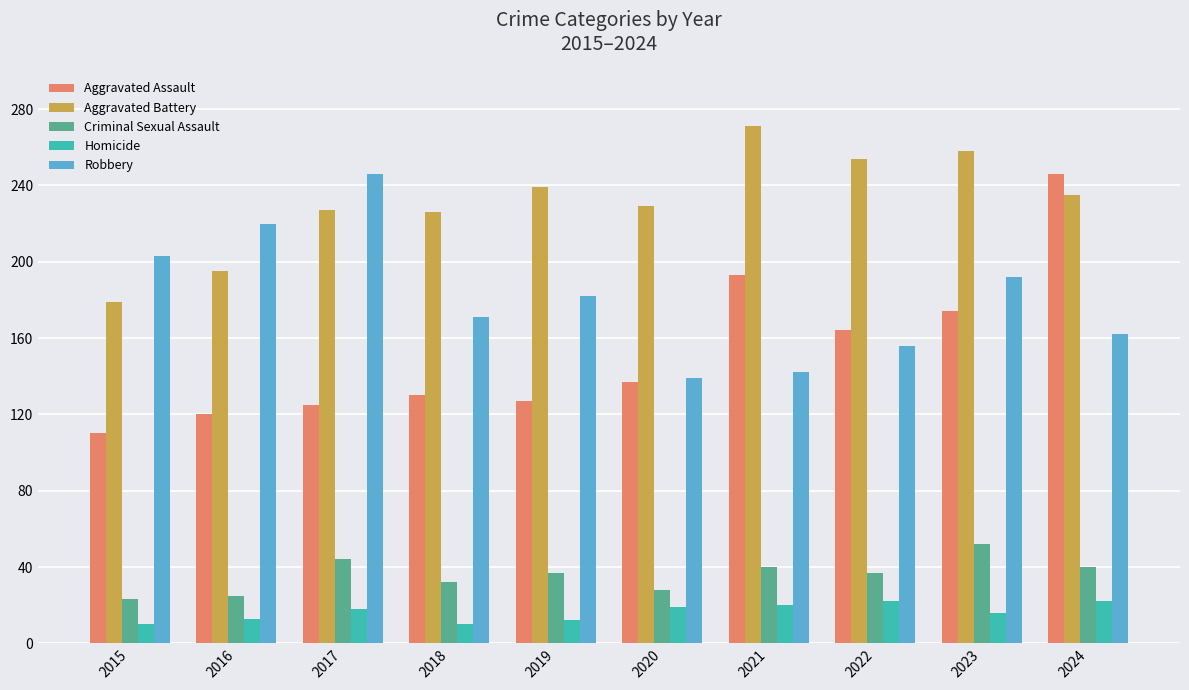

What is the spread (max minus min) of values at 2018?

216